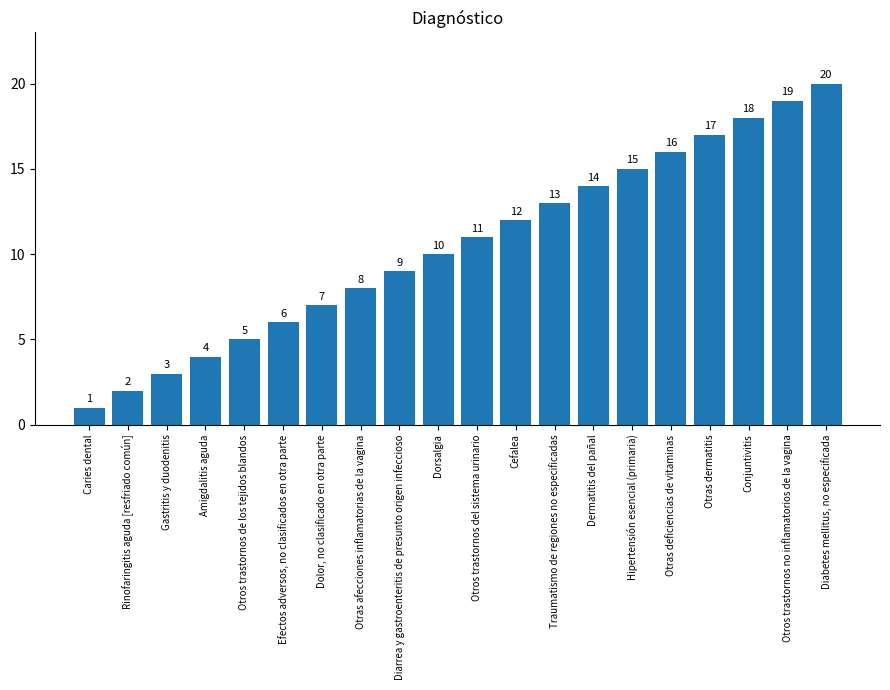

What is the label of the 5th bar from the left?

Otros trastornos de los tejidos blandos